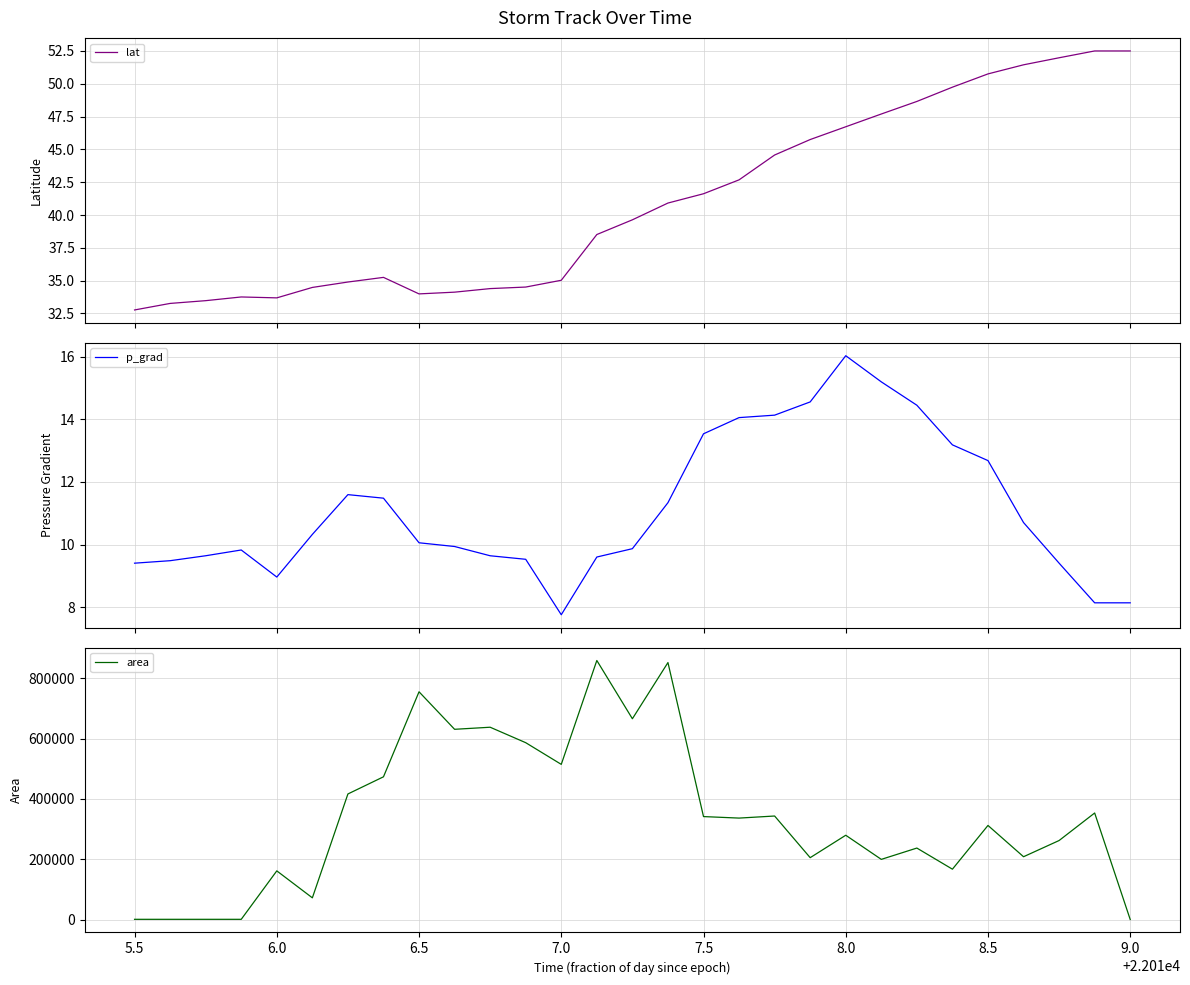

Reading left to right, extract all data points from this chart.

lat: 32.8	33.3	33.5	33.8	33.7	34.5	34.9	35.3	34.0	34.1	34.4	34.5	35.0	38.5	39.6	40.9	41.6	42.7	44.6	45.7	46.7	47.7	48.7	49.7	50.7	51.4	52.0	52.5	52.5
p_grad: 9.4	9.5	9.6	9.8	9.0	10.3	11.6	11.5	10.1	9.9	9.6	9.5	7.8	9.6	9.9	11.3	13.5	14.1	14.1	14.6	16.0	15.2	14.5	13.2	12.7	10.7	9.4	8.1	8.1
area: 625.0	625.0	625.0	625.0	161250.0	71875.0	416250.0	473125.0	755000.0	630625.0	637500.0	586250.0	514375.0	858750.0	665625.0	851875.0	341250.0	336250.0	343125.0	205000.0	279375.0	199375.0	236875.0	166875.0	311875.0	208125.0	261875.0	353125.0	0.0